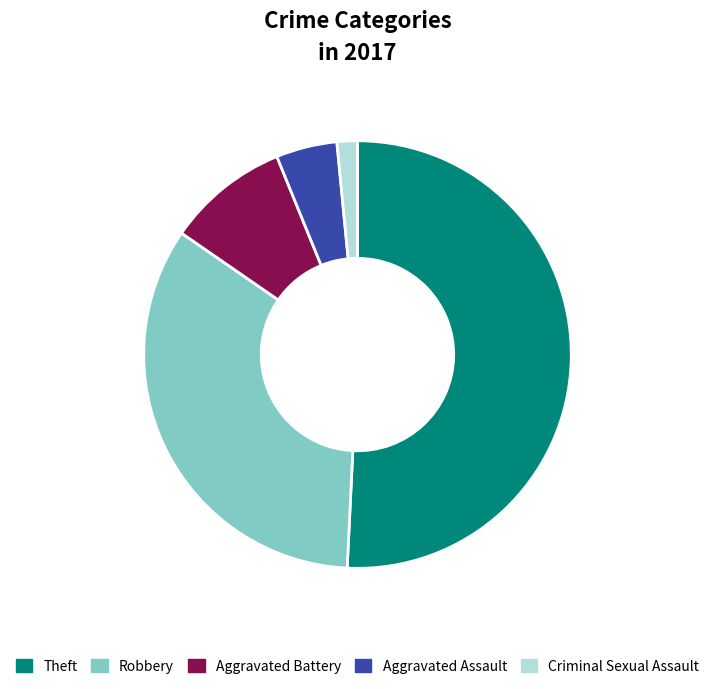

Which has a higher value, Robbery or Aggravated Assault?

Robbery